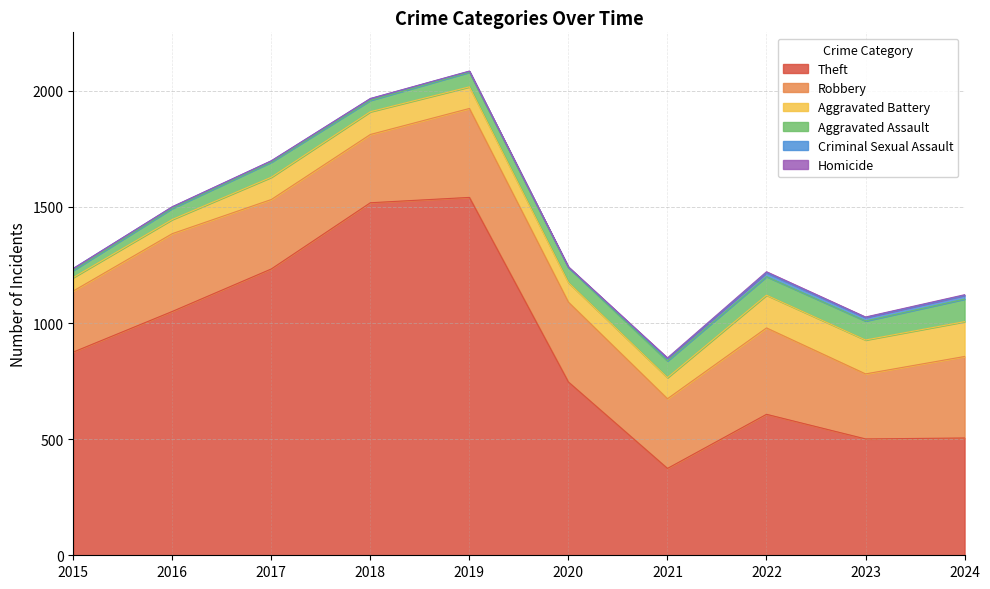

How many interior local peaks does the Aggravated Assault series have?

1